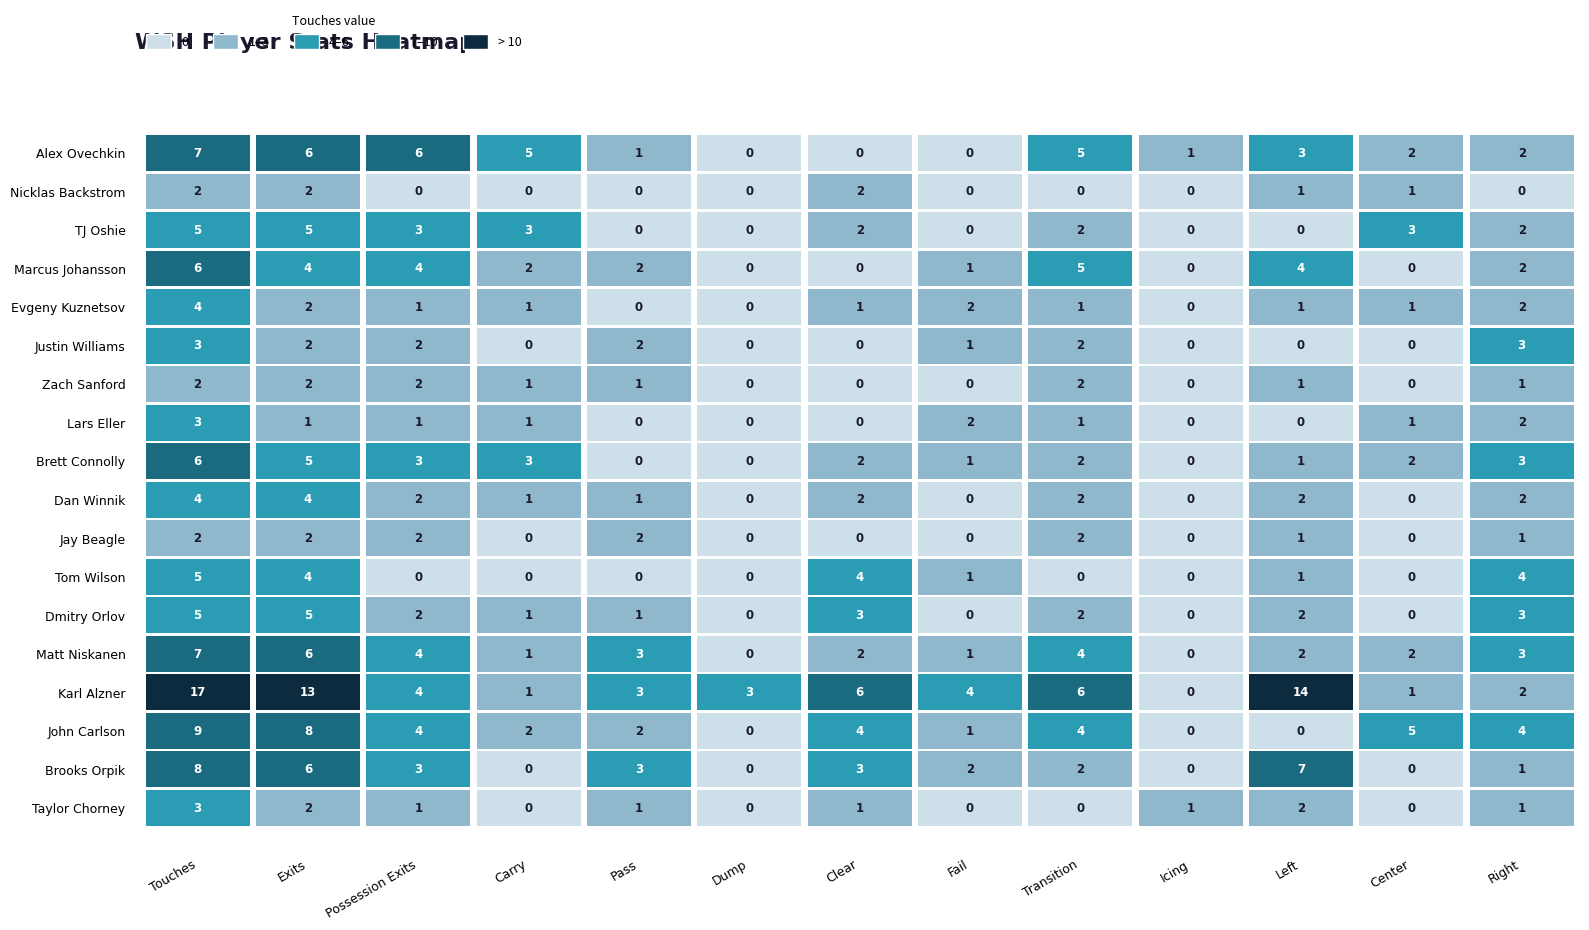

Reading left to right, extract all data points from this chart.

Alex Ovechkin: Touches=7	Exits=6	Possession Exits=6	Carry=5	Pass=1	Dump=0	Clear=0	Fail=0	Transition=5	Icing=1	Left=3	Center=2	Right=2
Nicklas Backstrom: Touches=2	Exits=2	Possession Exits=0	Carry=0	Pass=0	Dump=0	Clear=2	Fail=0	Transition=0	Icing=0	Left=1	Center=1	Right=0
TJ Oshie: Touches=5	Exits=5	Possession Exits=3	Carry=3	Pass=0	Dump=0	Clear=2	Fail=0	Transition=2	Icing=0	Left=0	Center=3	Right=2
Marcus Johansson: Touches=6	Exits=4	Possession Exits=4	Carry=2	Pass=2	Dump=0	Clear=0	Fail=1	Transition=5	Icing=0	Left=4	Center=0	Right=2
Evgeny Kuznetsov: Touches=4	Exits=2	Possession Exits=1	Carry=1	Pass=0	Dump=0	Clear=1	Fail=2	Transition=1	Icing=0	Left=1	Center=1	Right=2
Justin Williams: Touches=3	Exits=2	Possession Exits=2	Carry=0	Pass=2	Dump=0	Clear=0	Fail=1	Transition=2	Icing=0	Left=0	Center=0	Right=3
Zach Sanford: Touches=2	Exits=2	Possession Exits=2	Carry=1	Pass=1	Dump=0	Clear=0	Fail=0	Transition=2	Icing=0	Left=1	Center=0	Right=1
Lars Eller: Touches=3	Exits=1	Possession Exits=1	Carry=1	Pass=0	Dump=0	Clear=0	Fail=2	Transition=1	Icing=0	Left=0	Center=1	Right=2
Brett Connolly: Touches=6	Exits=5	Possession Exits=3	Carry=3	Pass=0	Dump=0	Clear=2	Fail=1	Transition=2	Icing=0	Left=1	Center=2	Right=3
Dan Winnik: Touches=4	Exits=4	Possession Exits=2	Carry=1	Pass=1	Dump=0	Clear=2	Fail=0	Transition=2	Icing=0	Left=2	Center=0	Right=2
Jay Beagle: Touches=2	Exits=2	Possession Exits=2	Carry=0	Pass=2	Dump=0	Clear=0	Fail=0	Transition=2	Icing=0	Left=1	Center=0	Right=1
Tom Wilson: Touches=5	Exits=4	Possession Exits=0	Carry=0	Pass=0	Dump=0	Clear=4	Fail=1	Transition=0	Icing=0	Left=1	Center=0	Right=4
Dmitry Orlov: Touches=5	Exits=5	Possession Exits=2	Carry=1	Pass=1	Dump=0	Clear=3	Fail=0	Transition=2	Icing=0	Left=2	Center=0	Right=3
Matt Niskanen: Touches=7	Exits=6	Possession Exits=4	Carry=1	Pass=3	Dump=0	Clear=2	Fail=1	Transition=4	Icing=0	Left=2	Center=2	Right=3
Karl Alzner: Touches=17	Exits=13	Possession Exits=4	Carry=1	Pass=3	Dump=3	Clear=6	Fail=4	Transition=6	Icing=0	Left=14	Center=1	Right=2
John Carlson: Touches=9	Exits=8	Possession Exits=4	Carry=2	Pass=2	Dump=0	Clear=4	Fail=1	Transition=4	Icing=0	Left=0	Center=5	Right=4
Brooks Orpik: Touches=8	Exits=6	Possession Exits=3	Carry=0	Pass=3	Dump=0	Clear=3	Fail=2	Transition=2	Icing=0	Left=7	Center=0	Right=1
Taylor Chorney: Touches=3	Exits=2	Possession Exits=1	Carry=0	Pass=1	Dump=0	Clear=1	Fail=0	Transition=0	Icing=1	Left=2	Center=0	Right=1